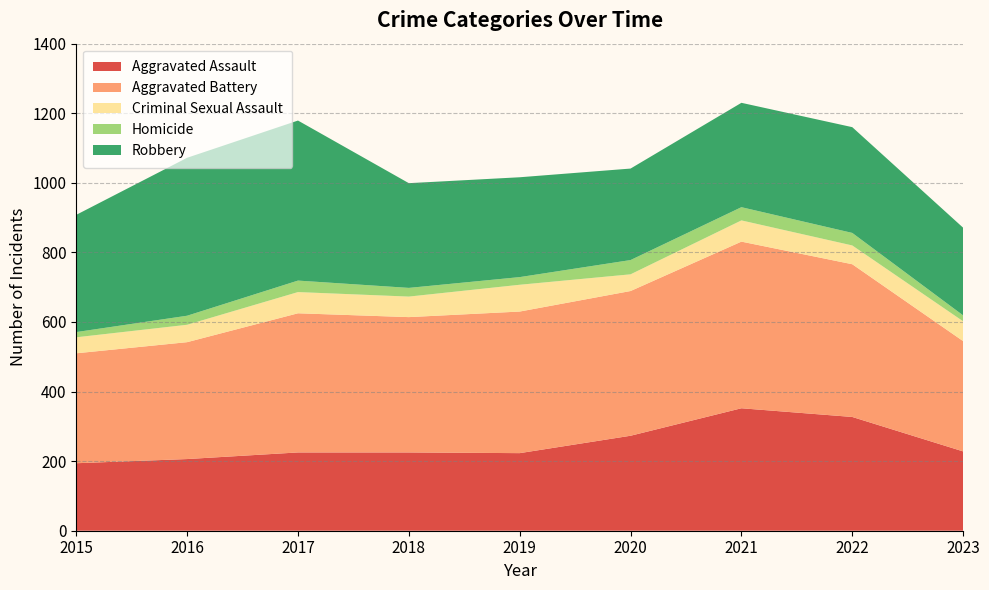

Reading left to right, list all the values displayed in this chart.

Aggravated Assault: 2015=194	2016=206	2017=225	2018=225	2019=223	2020=273	2021=352	2022=327	2023=228
Aggravated Battery: 2015=316	2016=336	2017=400	2018=389	2019=407	2020=416	2021=479	2022=439	2023=317
Criminal Sexual Assault: 2015=46	2016=50	2017=61	2018=59	2019=77	2020=48	2021=61	2022=54	2023=57
Homicide: 2015=15	2016=26	2017=33	2018=25	2019=22	2020=41	2021=38	2022=36	2023=17
Robbery: 2015=337	2016=454	2017=460	2018=301	2019=287	2020=263	2021=300	2022=304	2023=252